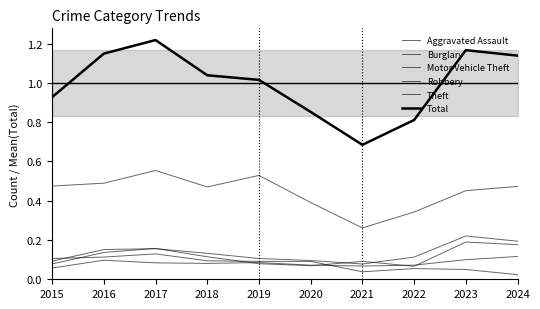

At how many categories does at least one series exceed 1?

6